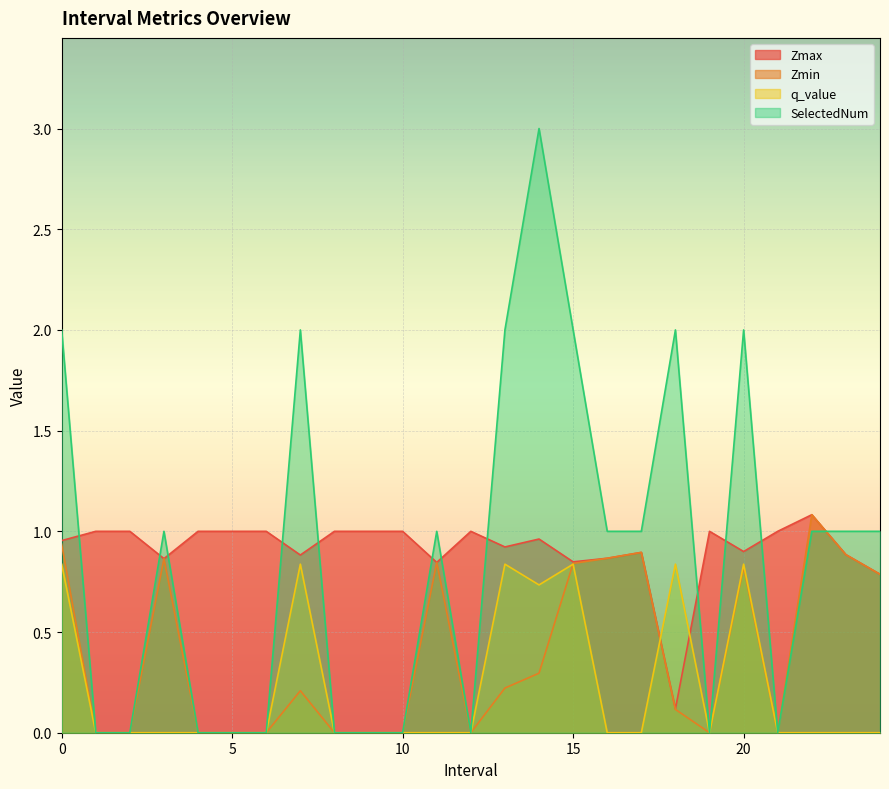

What position from the left is 16.0?

17